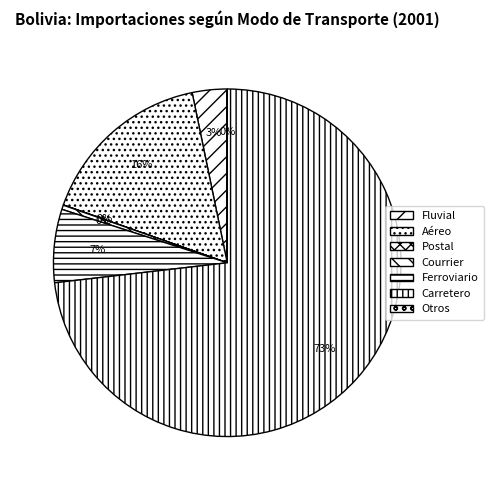

Which has a higher value, Fluvial or Postal?

Fluvial